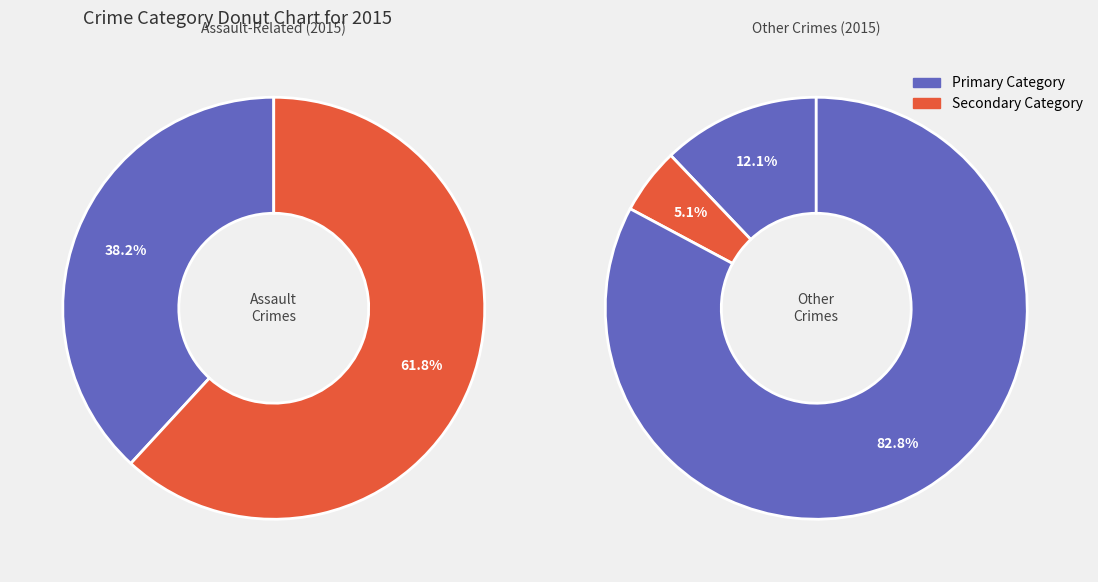

True or false: Aggravated Battery accounts for 18% of the total.

False